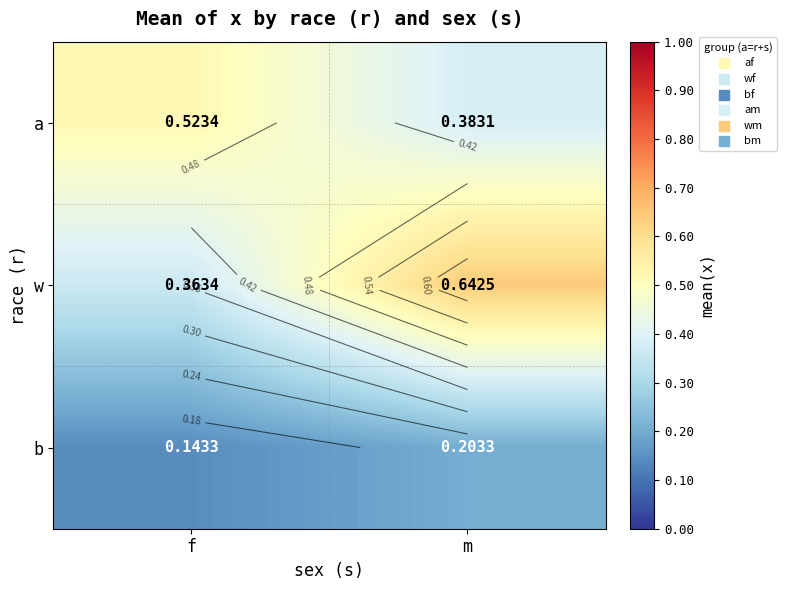

Is it true that w equals 0.6 at m?

True